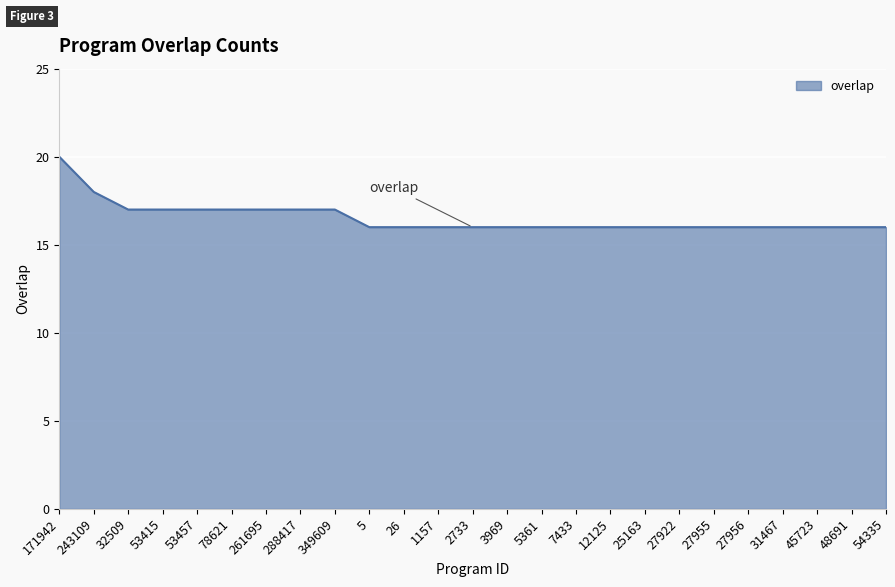

Count the values in the range 16 to 17.

23